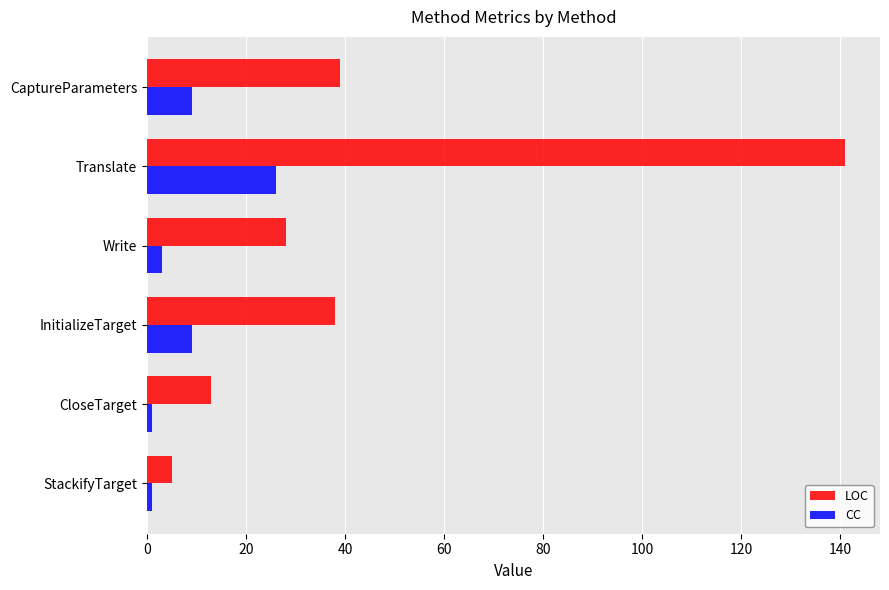

The value of LOC at Translate is 231. True or false?

False